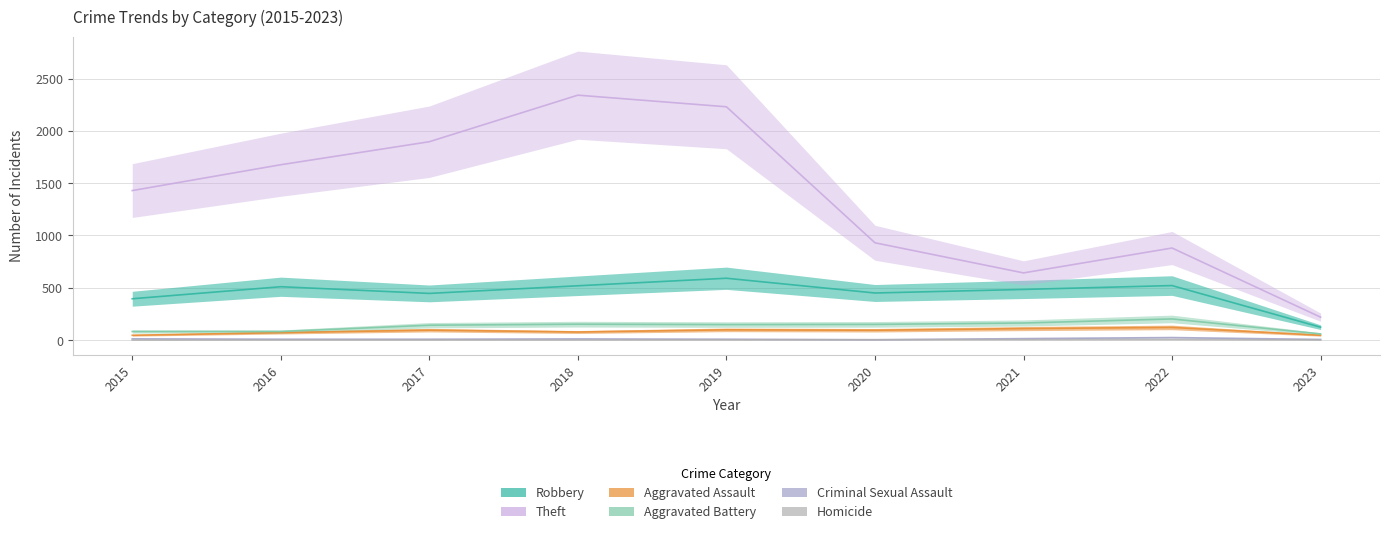

Which series has the largest total across all categories?

Theft